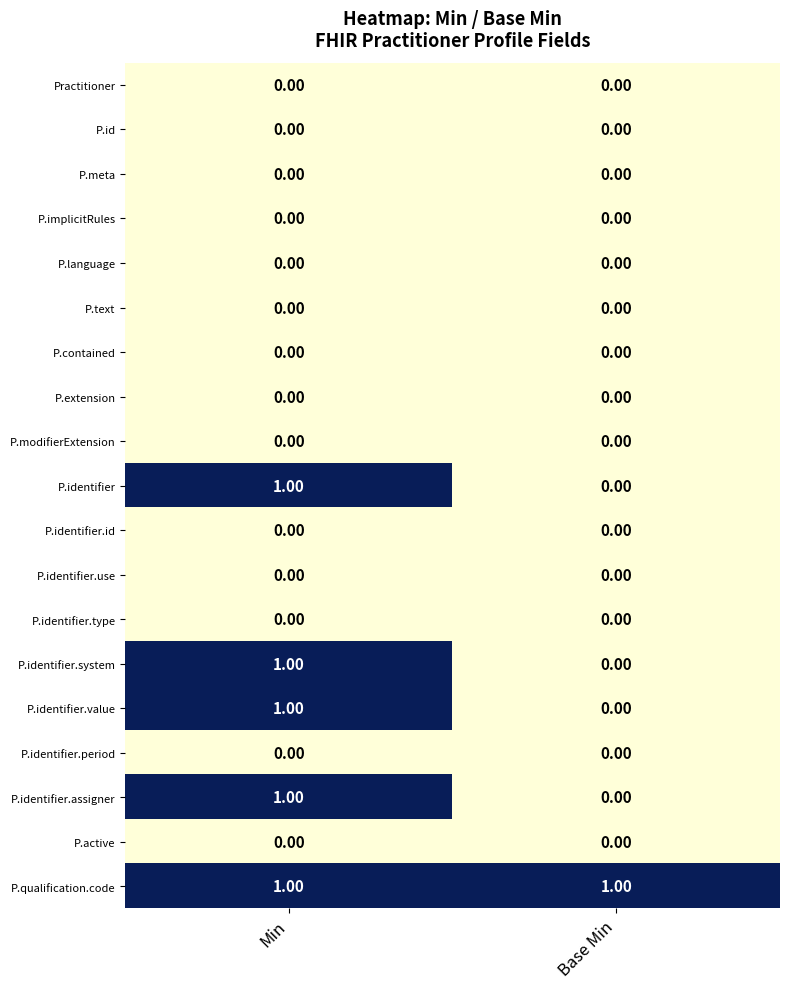

Which series has the largest total across all categories?

P.qualification.code